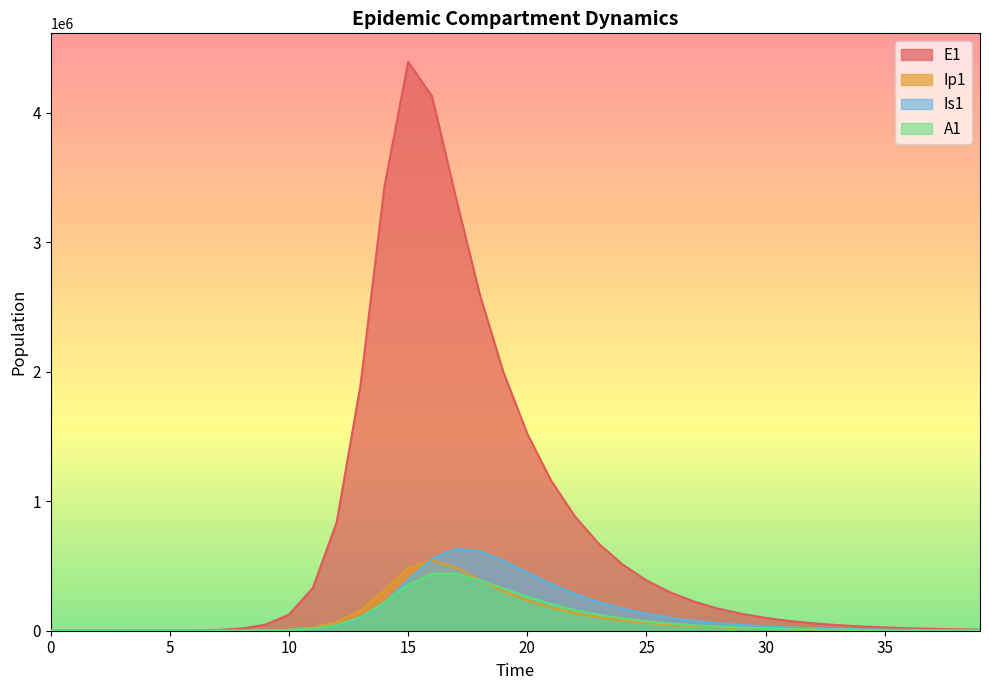

How many times do A1 and Is1 cross each other?

2